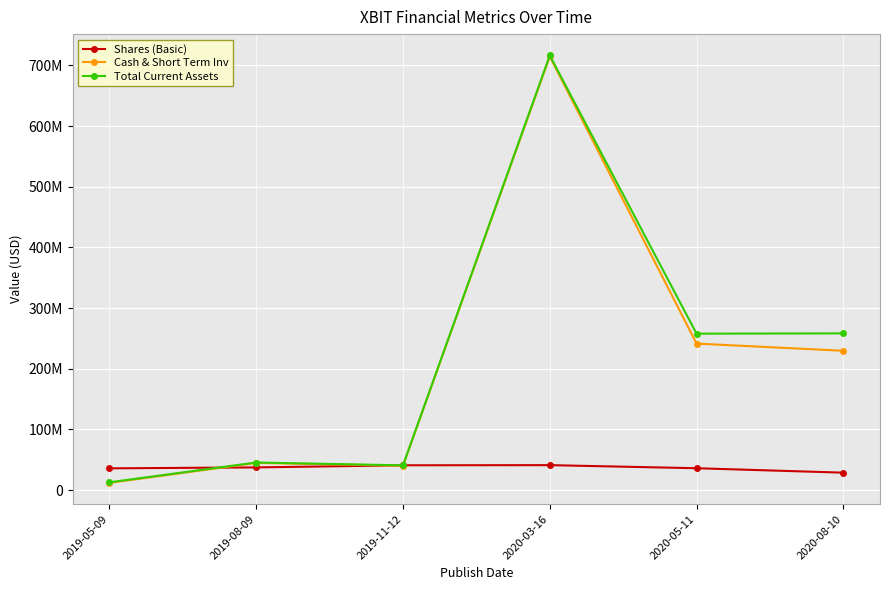

Reading left to right, transcribe all the data shown in this chart.

Shares (Basic): 2019-05-09=35977422	2019-08-09=37519697	2019-11-12=41019230	2020-03-16=41265523	2020-05-11=36169493	2020-08-10=28856085
Cash & Short Term Inv: 2019-05-09=12019000	2019-08-09=44921000	2019-11-12=40338000	2020-03-16=714594000	2020-05-11=241540000	2020-08-10=229703000
Total Current Assets: 2019-05-09=12982000	2019-08-09=45599000	2019-11-12=40911000	2020-03-16=716263000	2020-05-11=257896000	2020-08-10=258389000